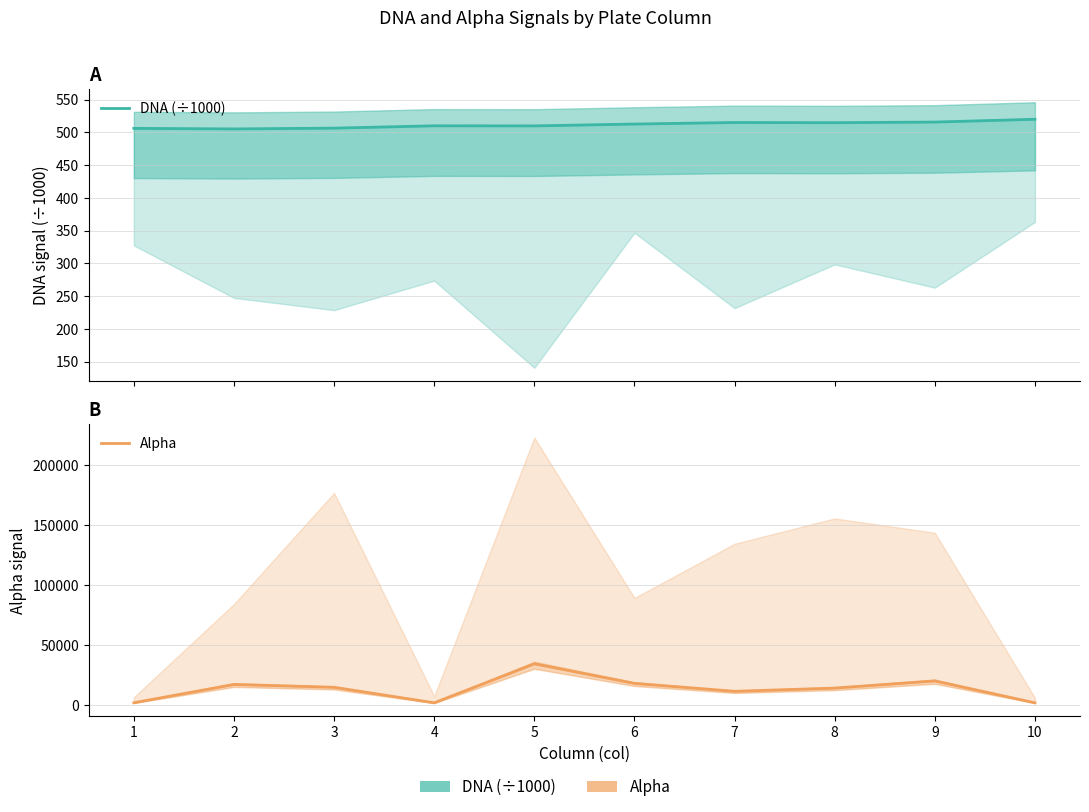

How many data points in Alpha are less than 14753?

5